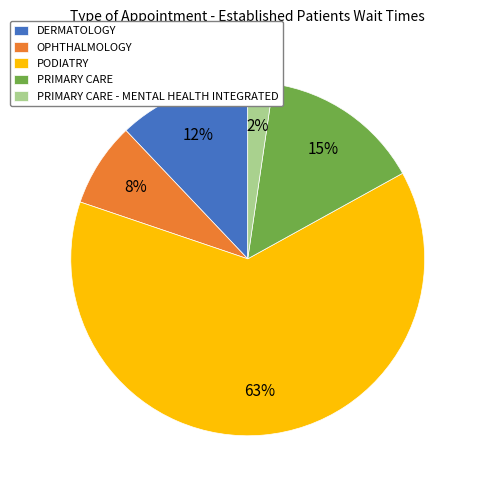

True or false: DERMATOLOGY accounts for 22% of the total.

False